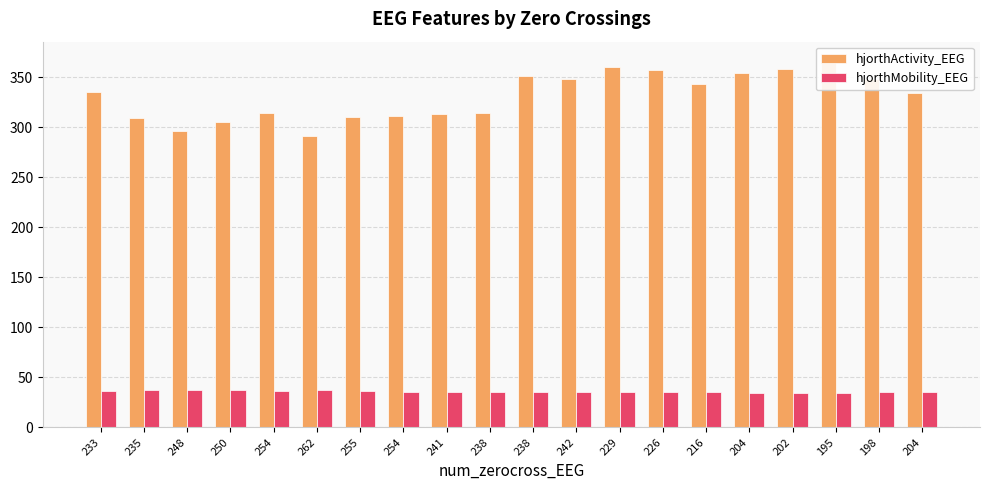

Reading right to left, what are all the values shown in this chart?

hjorthActivity_EEG: 333.9	347.6	367.0	357.8	354.0	342.6	356.7	359.5	347.6	351.5	314.2	312.9	310.6	309.8	291.3	313.9	305.1	296.4	309.1	335.4
hjorthMobility_EEG: 35.4	35.0	34.6	34.8	34.8	35.0	35.4	35.6	35.8	35.8	35.7	35.4	35.9	36.2	37.2	36.5	36.9	37.6	37.5	36.5